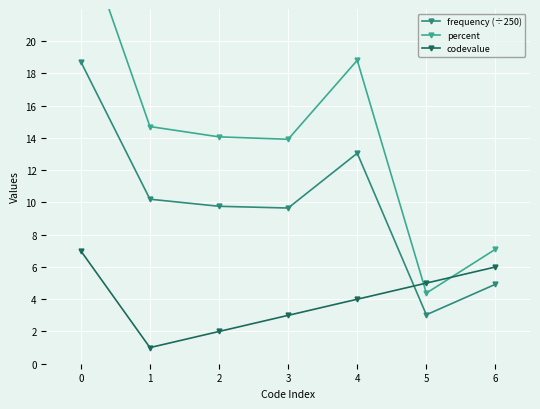

What is the sum of all frequency (÷250) values?

69.4